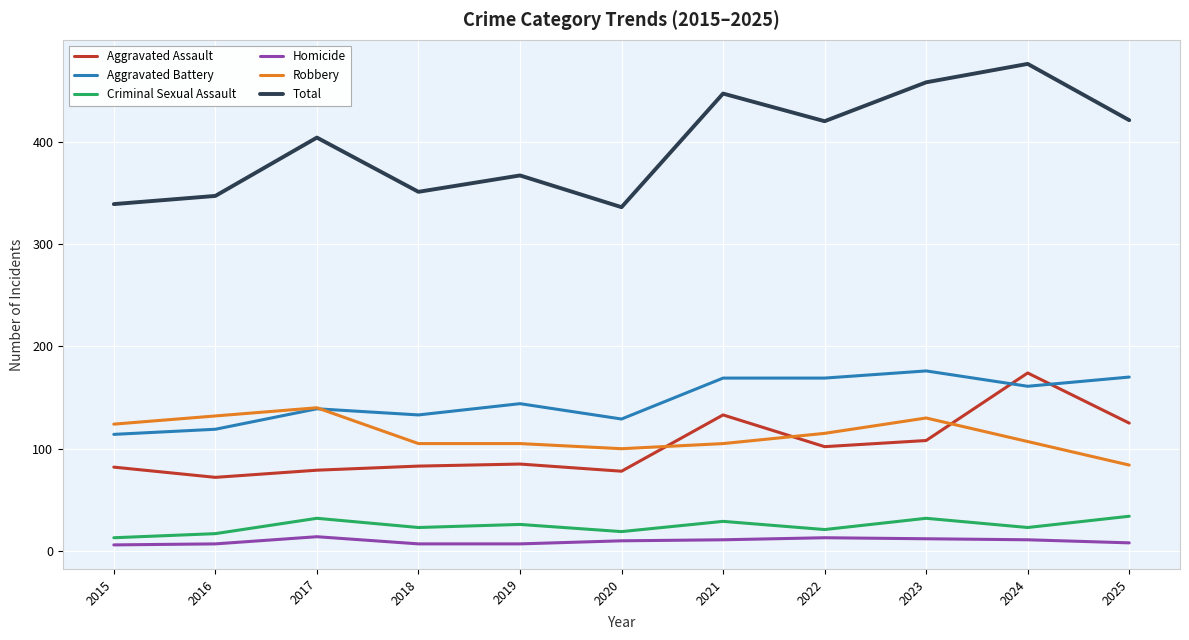

Is the value of Total at 2023 greater than the value of Aggravated Battery at 2023?

Yes